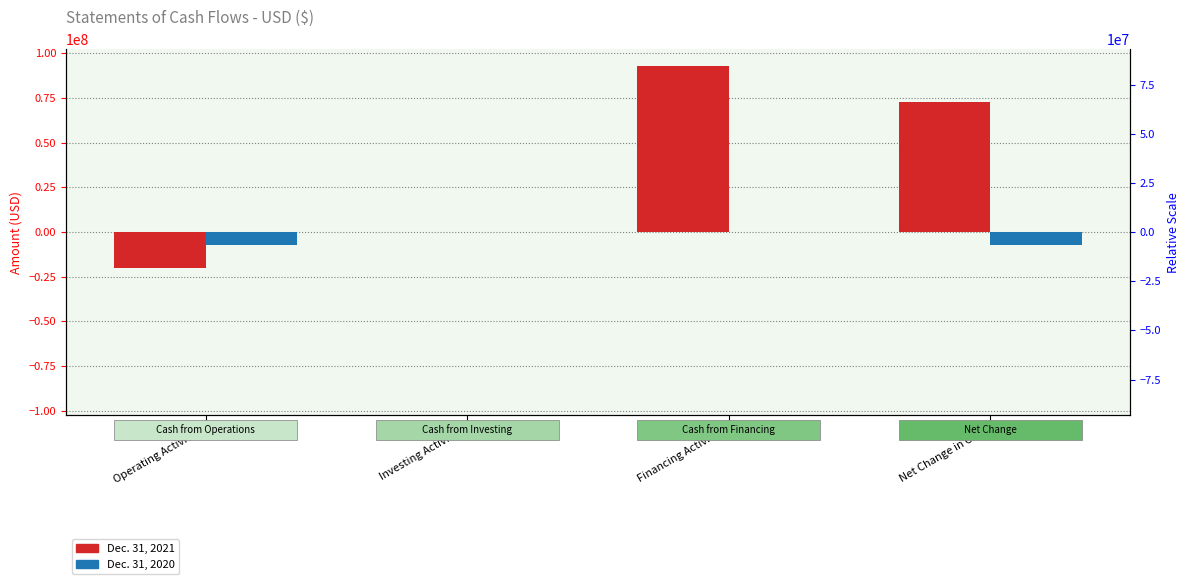

Which series has the widest spread of values?

2021 (12 Months Ended)